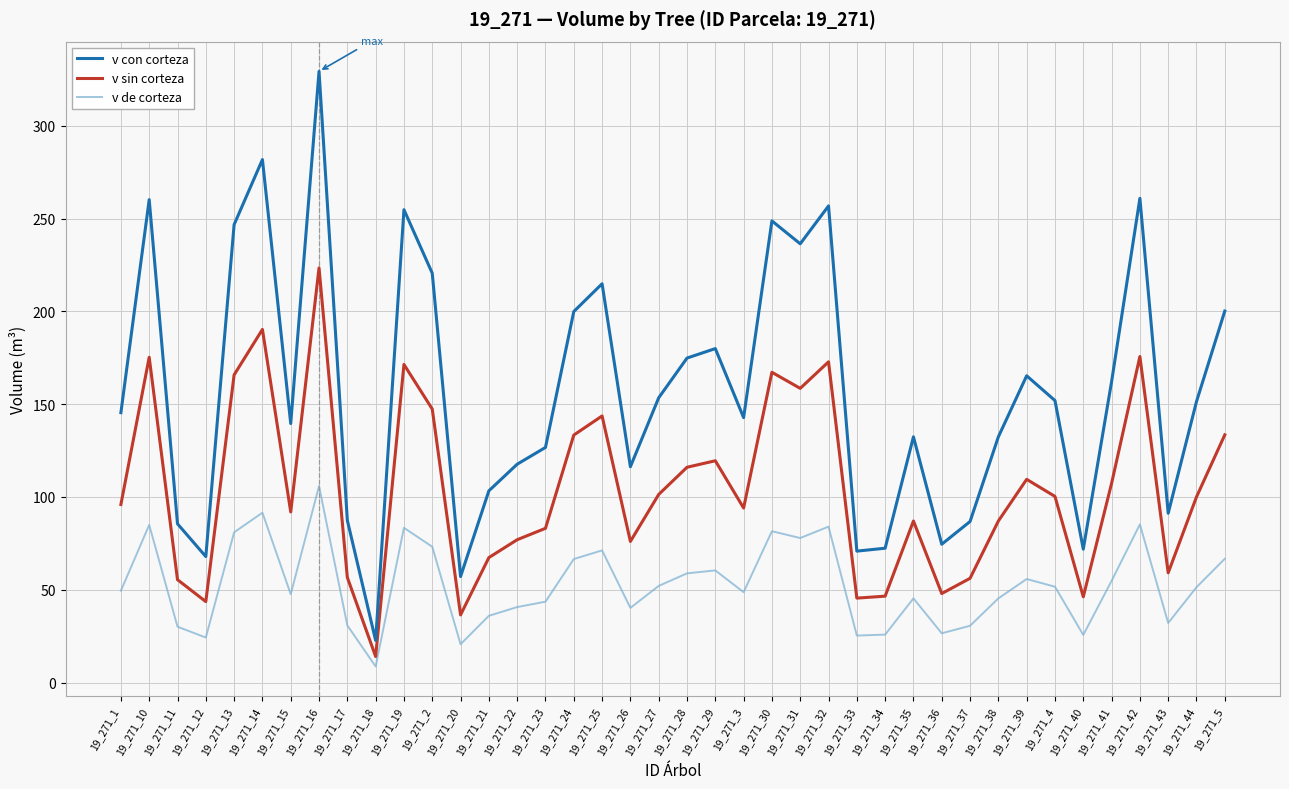

What is the difference between the v de corteza values at 19_271_42 and 19_271_39?

29.4